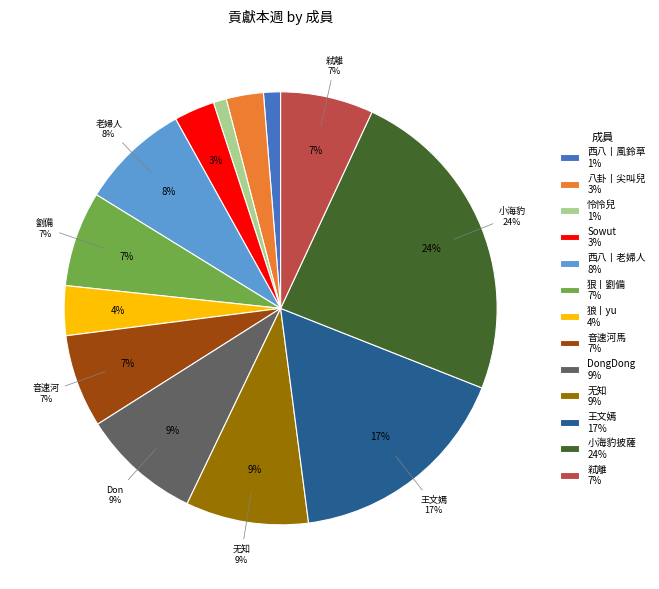

What is the largest slice in the pie chart?

小海豹披薩